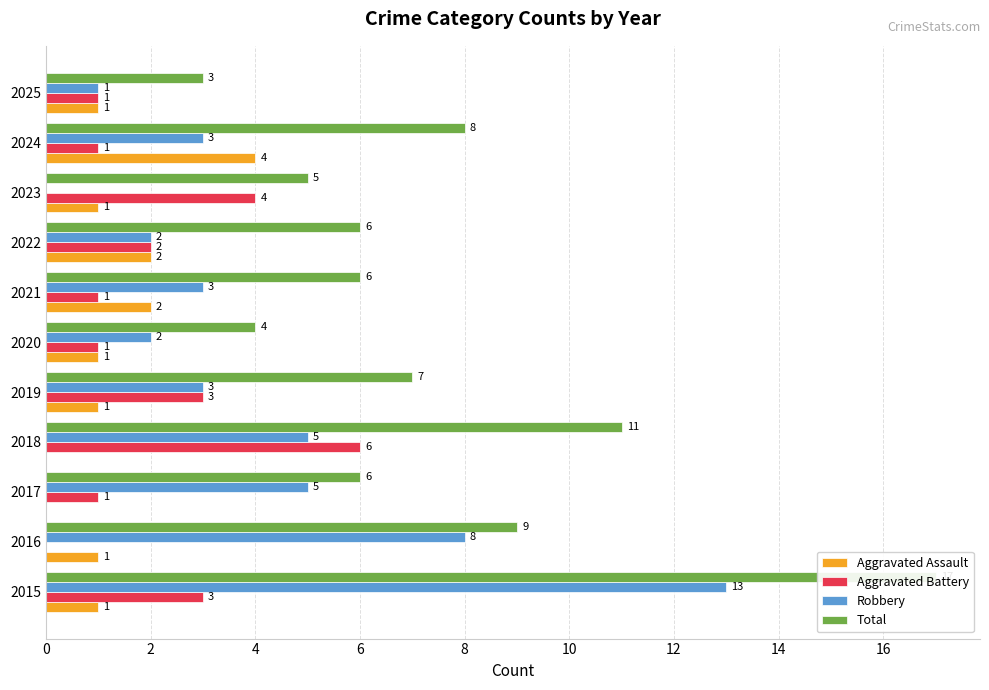

What is the average value of the Aggravated Battery series?

2